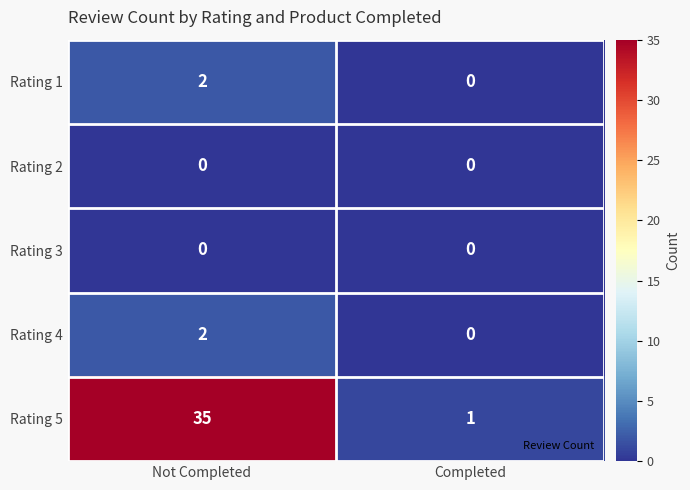

List the labels in order of Rating 1 value, smallest first.

Completed, Not Completed